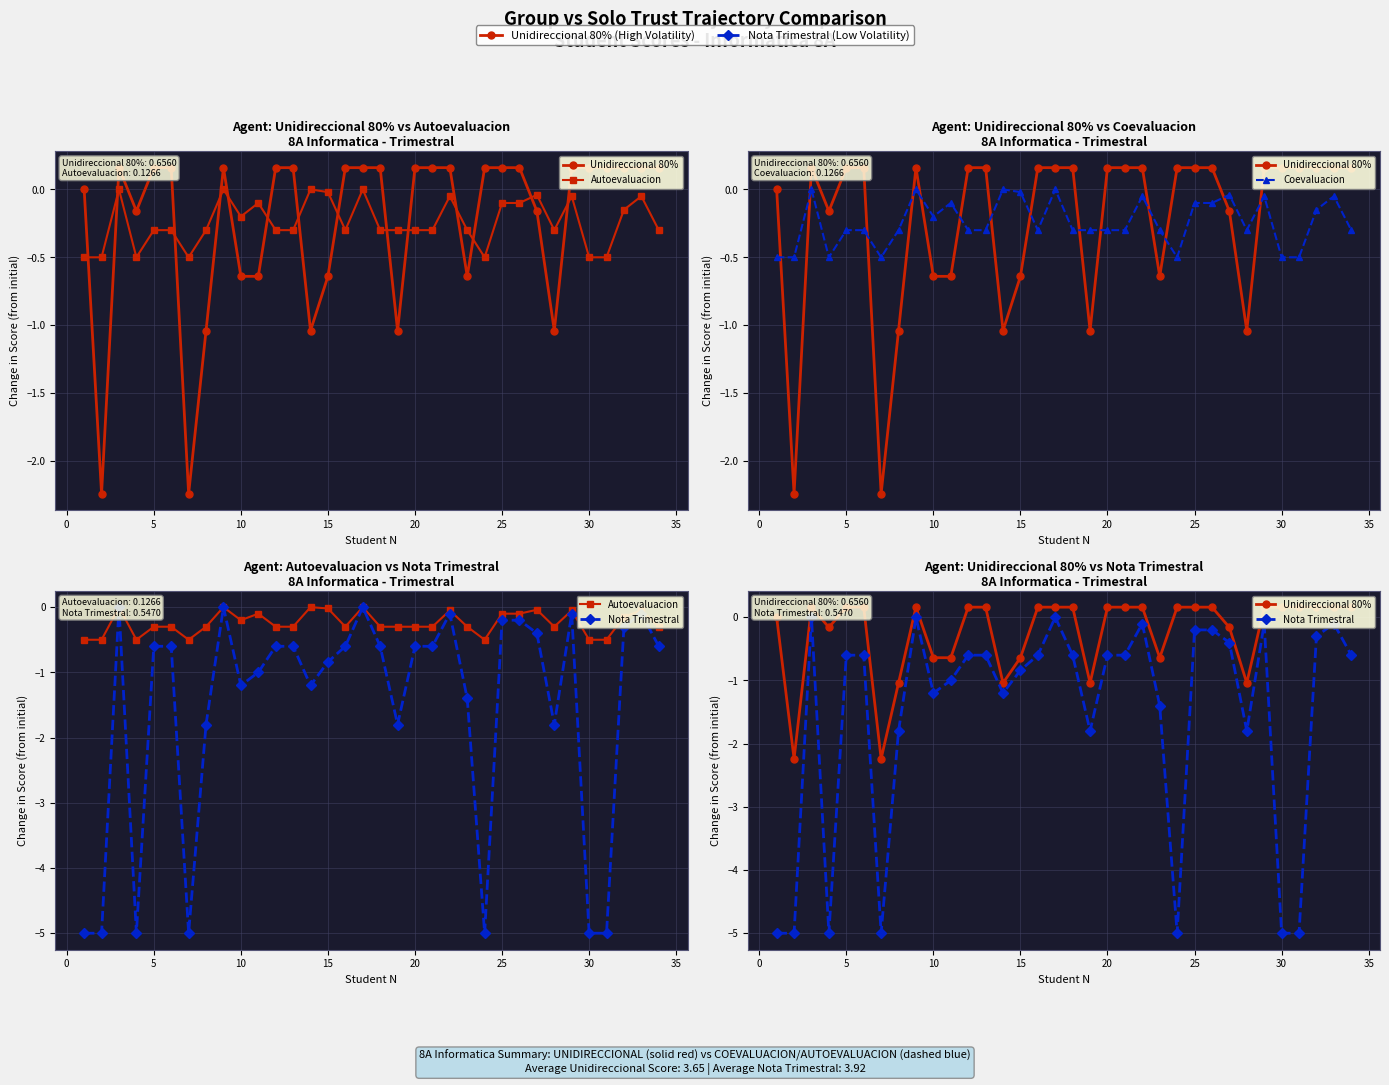

Which label corresponds to the largest value in the chart?

5